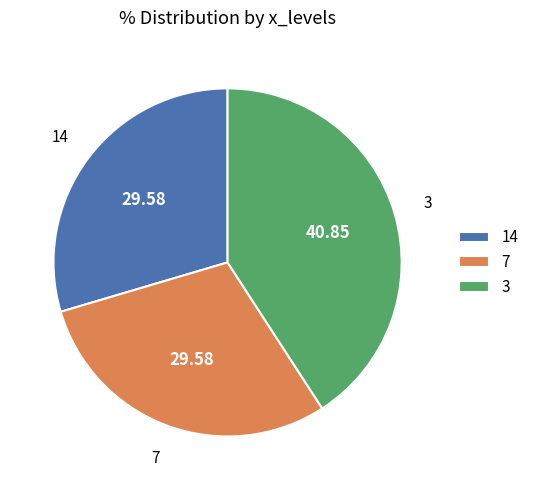

Count the number of slices in the pie.

3